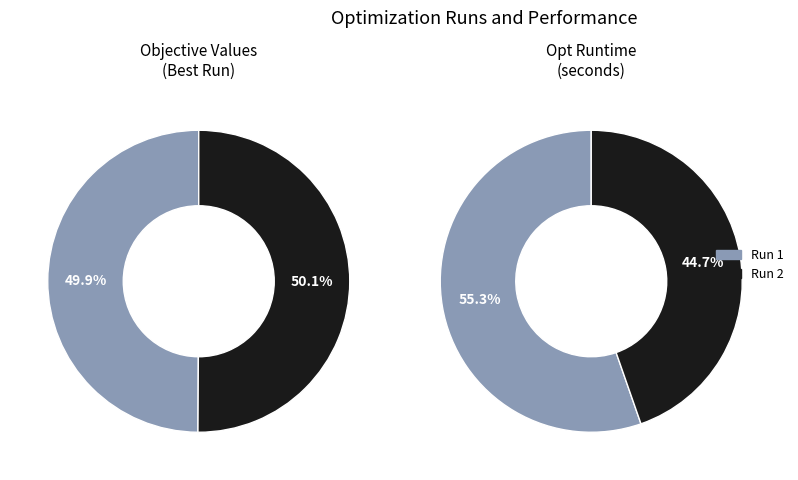

How many segments does this pie chart have?

2